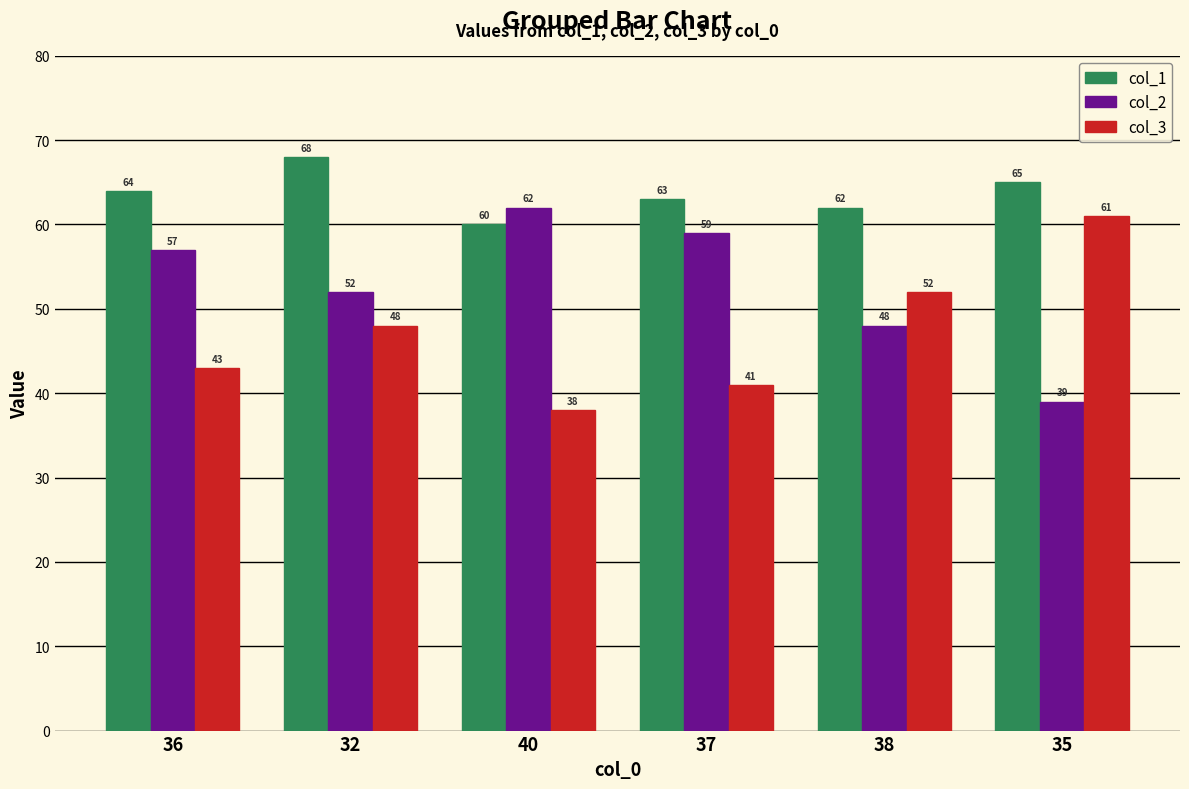

What is the maximum value for col_2?

62